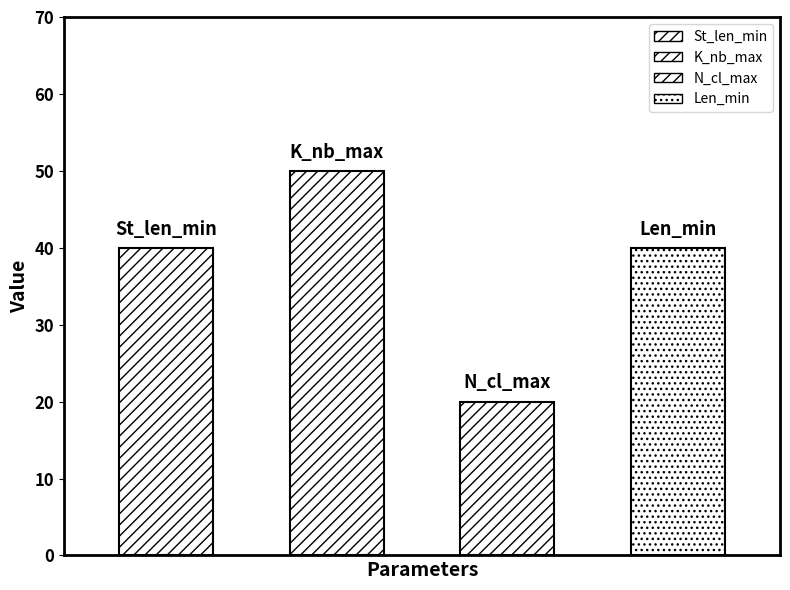

What is the value of the St_len_min bar at the 4th from the left?

40